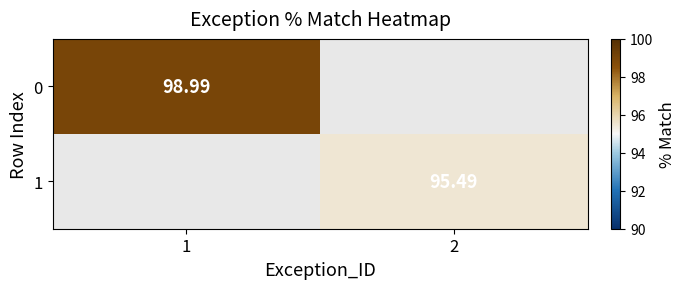

Which category has the highest value in the 0 series?

1